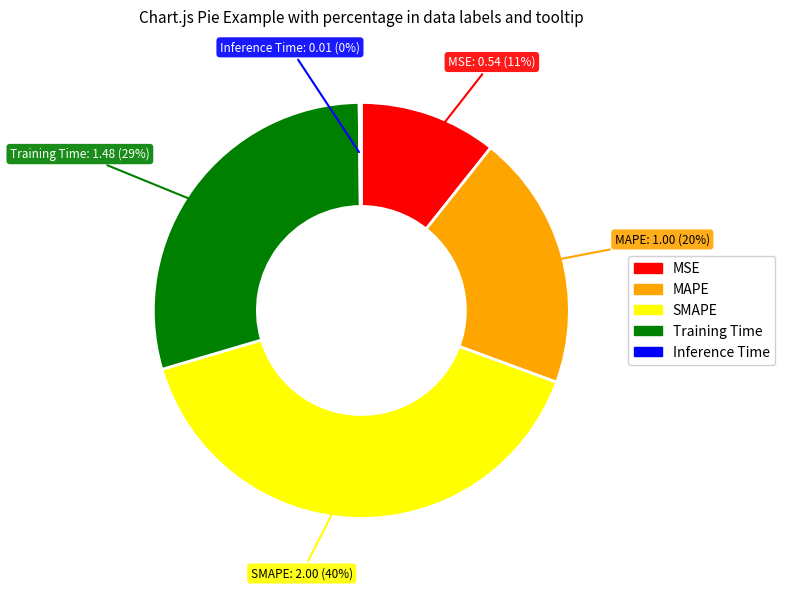

The Training Time slice represents 18% of the pie. True or false?

False